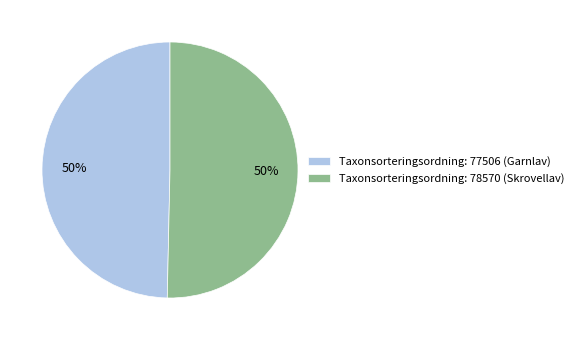

To the nearest percent, what percentage of the pie is Taxonsorteringsordning: 77506 (Garnlav)?

50%